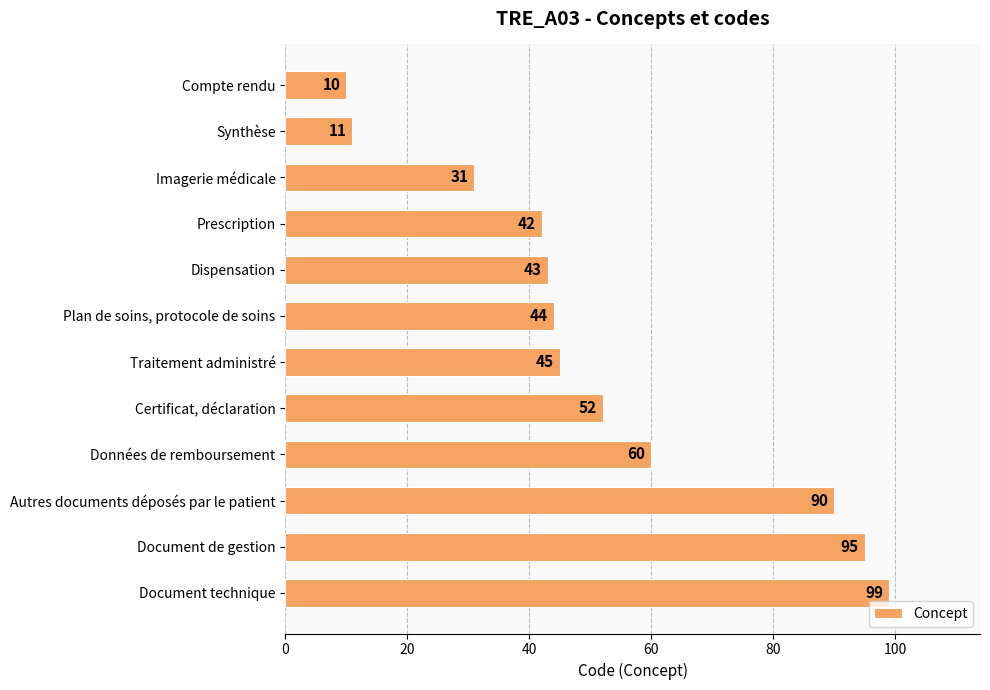

What value does the data have at Certificat, déclaration?

52